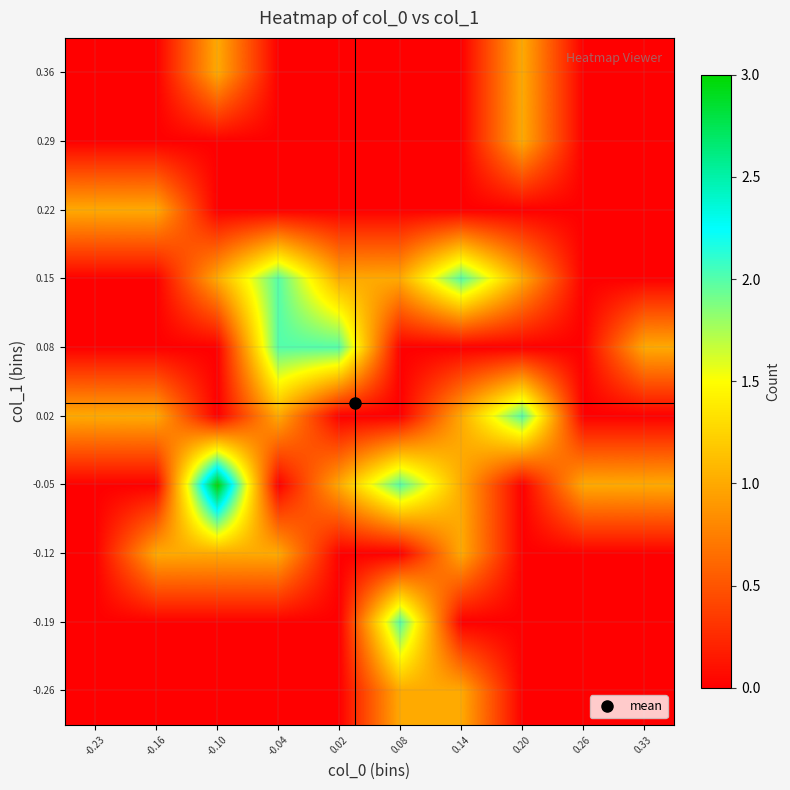

Reading left to right, list all the values displayed in this chart.

-0.26: -0.23=0	-0.16=0	-0.10=0	-0.04=0	0.02=0	0.08=1	0.14=1	0.20=0	0.26=0	0.33=0
-0.19: -0.23=0	-0.16=0	-0.10=0	-0.04=0	0.02=0	0.08=2	0.14=0	0.20=0	0.26=0	0.33=0
-0.12: -0.23=0	-0.16=1	-0.10=1	-0.04=1	0.02=0	0.08=0	0.14=1	0.20=0	0.26=0	0.33=0
-0.05: -0.23=0	-0.16=0	-0.10=3	-0.04=0	0.02=1	0.08=2	0.14=1	0.20=0	0.26=1	0.33=1
0.02: -0.23=1	-0.16=1	-0.10=0	-0.04=1	0.02=0	0.08=0	0.14=1	0.20=2	0.26=0	0.33=0
0.08: -0.23=0	-0.16=0	-0.10=0	-0.04=2	0.02=2	0.08=0	0.14=0	0.20=0	0.26=0	0.33=1
0.15: -0.23=0	-0.16=0	-0.10=1	-0.04=2	0.02=1	0.08=1	0.14=2	0.20=1	0.26=0	0.33=0
0.22: -0.23=1	-0.16=1	-0.10=0	-0.04=0	0.02=0	0.08=0	0.14=0	0.20=0	0.26=0	0.33=0
0.29: -0.23=0	-0.16=0	-0.10=0	-0.04=0	0.02=0	0.08=0	0.14=0	0.20=1	0.26=0	0.33=0
0.36: -0.23=0	-0.16=0	-0.10=1	-0.04=0	0.02=0	0.08=0	0.14=0	0.20=1	0.26=0	0.33=0